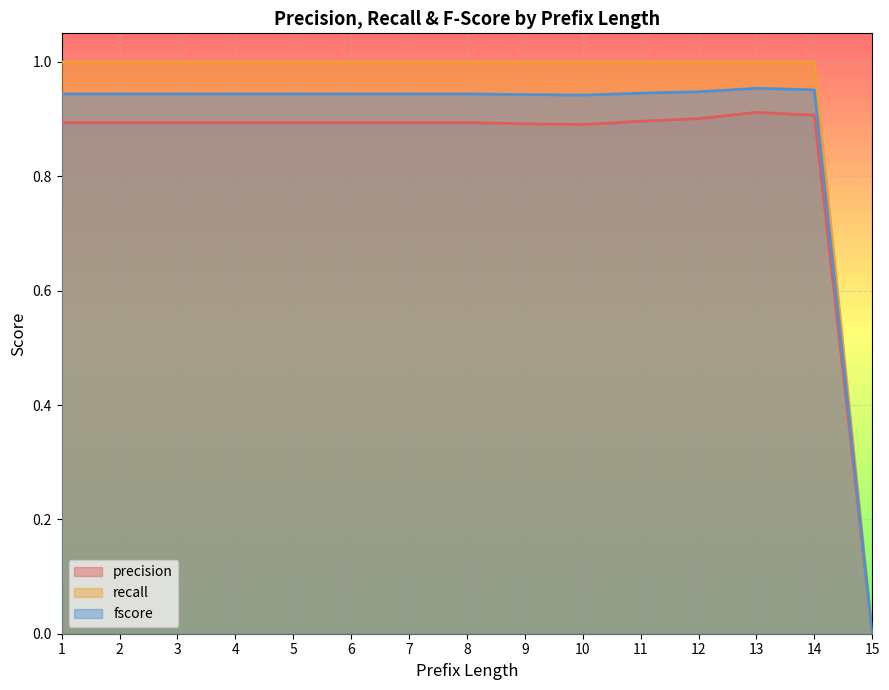

What is the average value of the precision series?

0.8